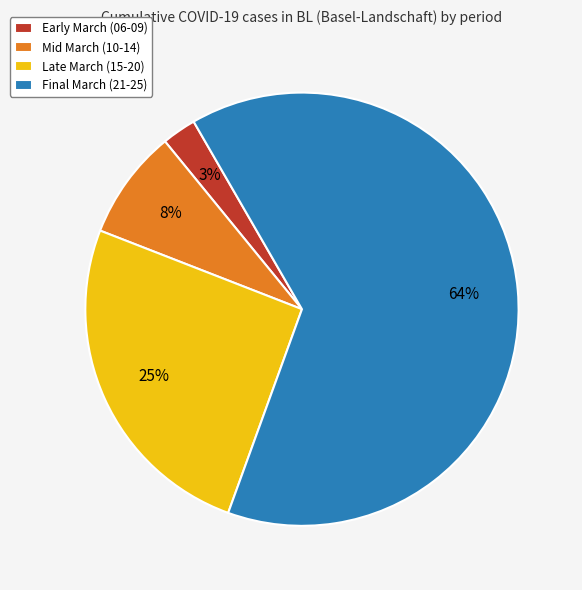

Between Final March (21-25) and Late March (15-20), which is larger?

Final March (21-25)